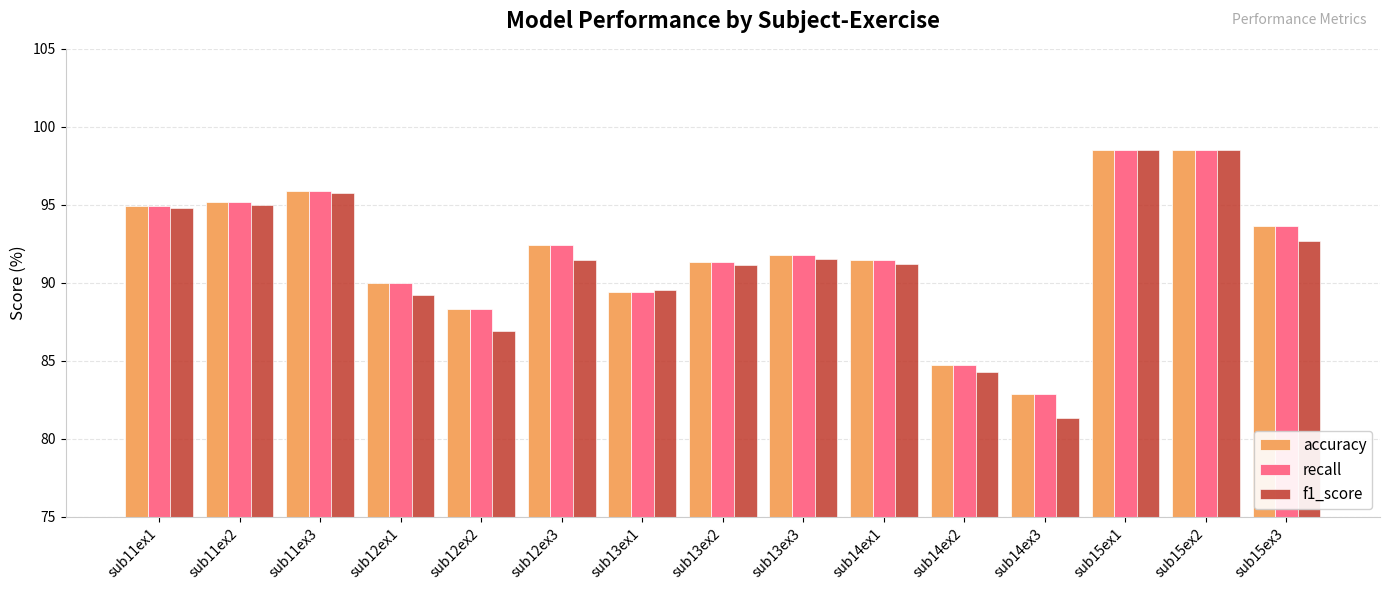

What is the total value across all series at sub14ex2?

253.8